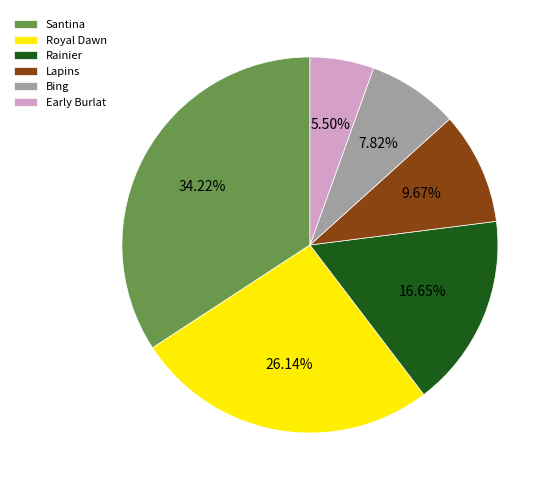

Which slice is the smallest?

Early Burlat